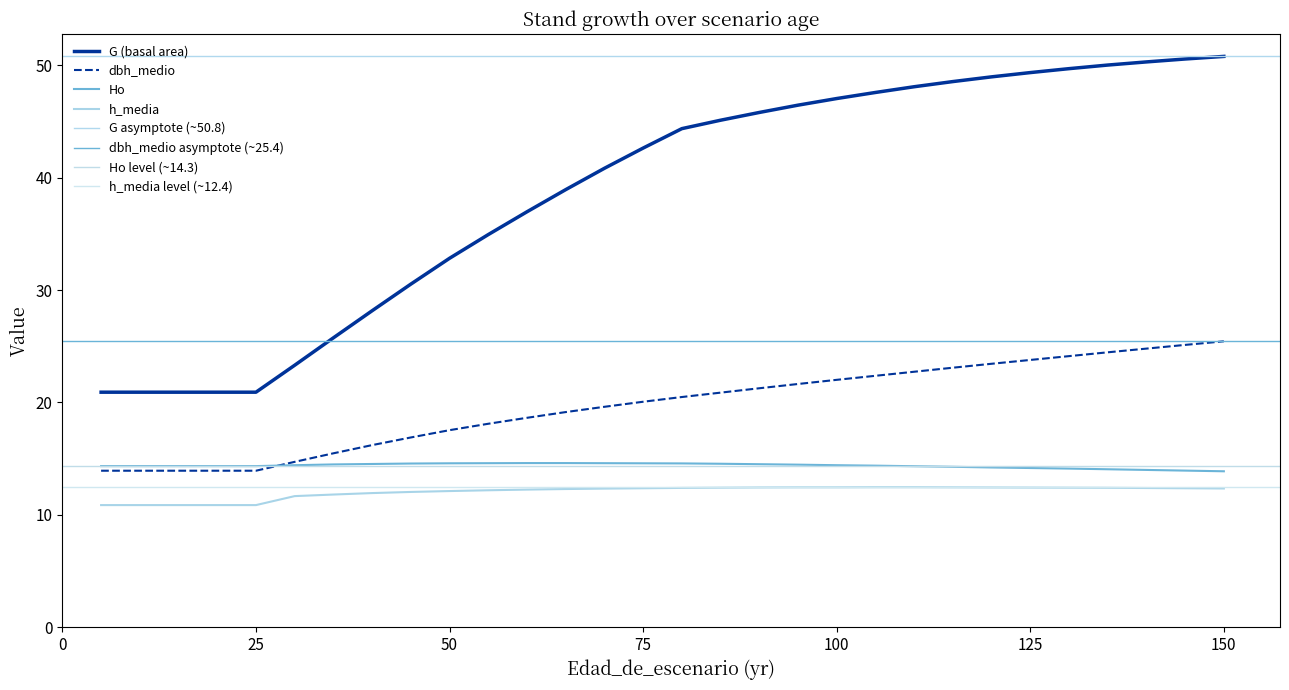

Count the number of categories in the chart.

30